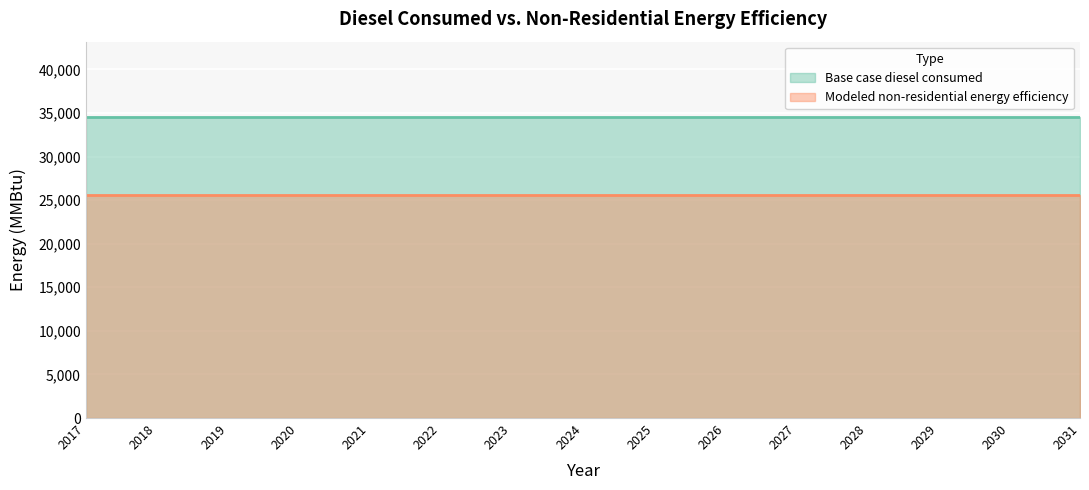

What is the smallest value displayed?

25561.1